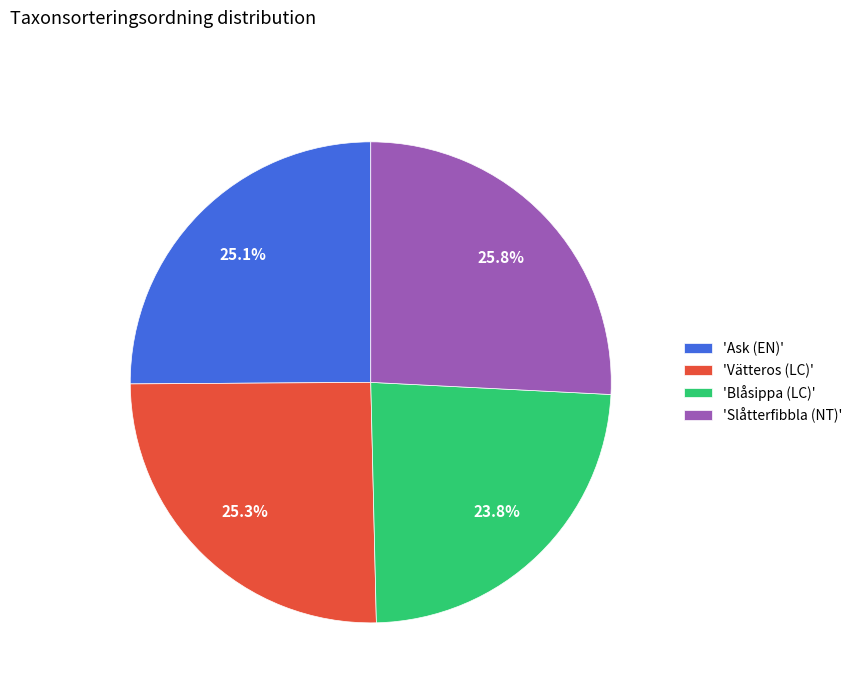

Combined, do 'Ask (EN)' and 'Blåsippa (LC)' account for over 50%?

No